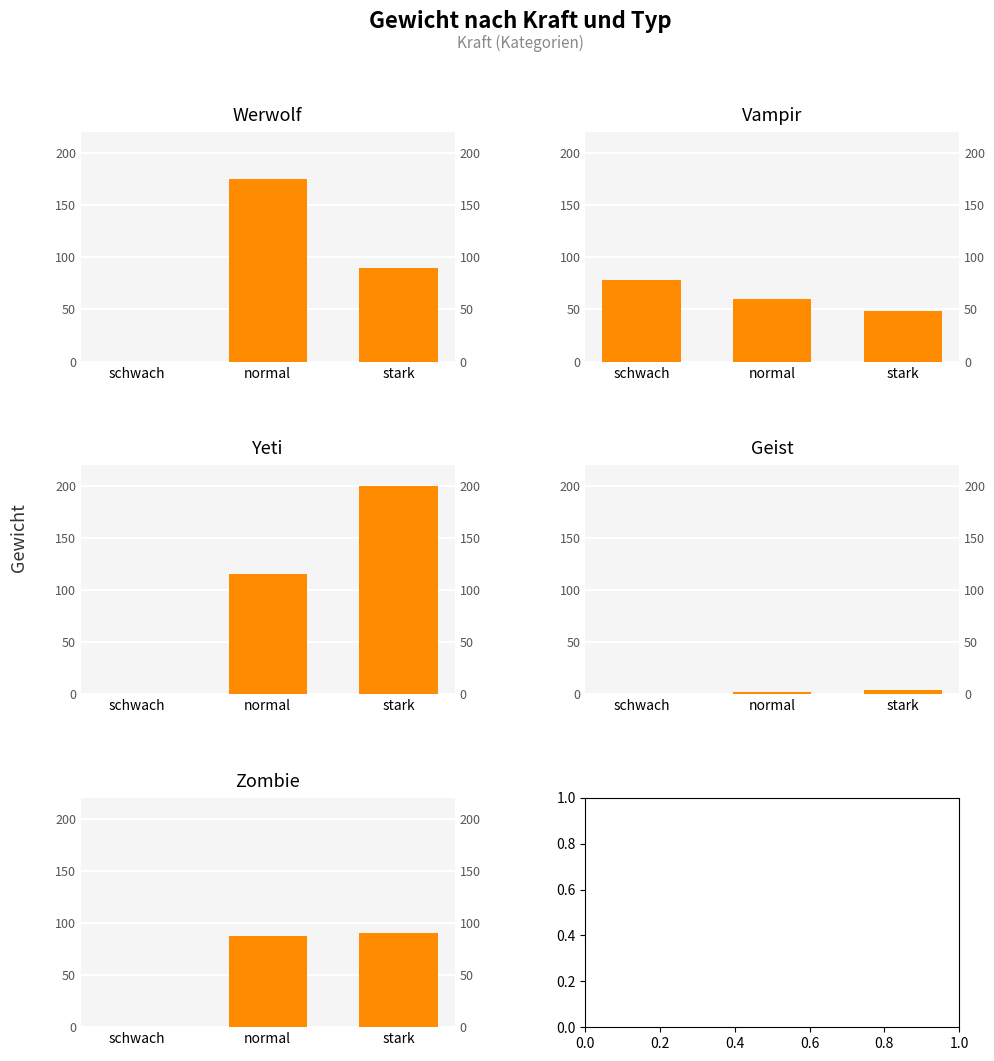

List the series in order of their peak value, lowest first.

Geist, Vampir, Zombie, Werwolf, Yeti